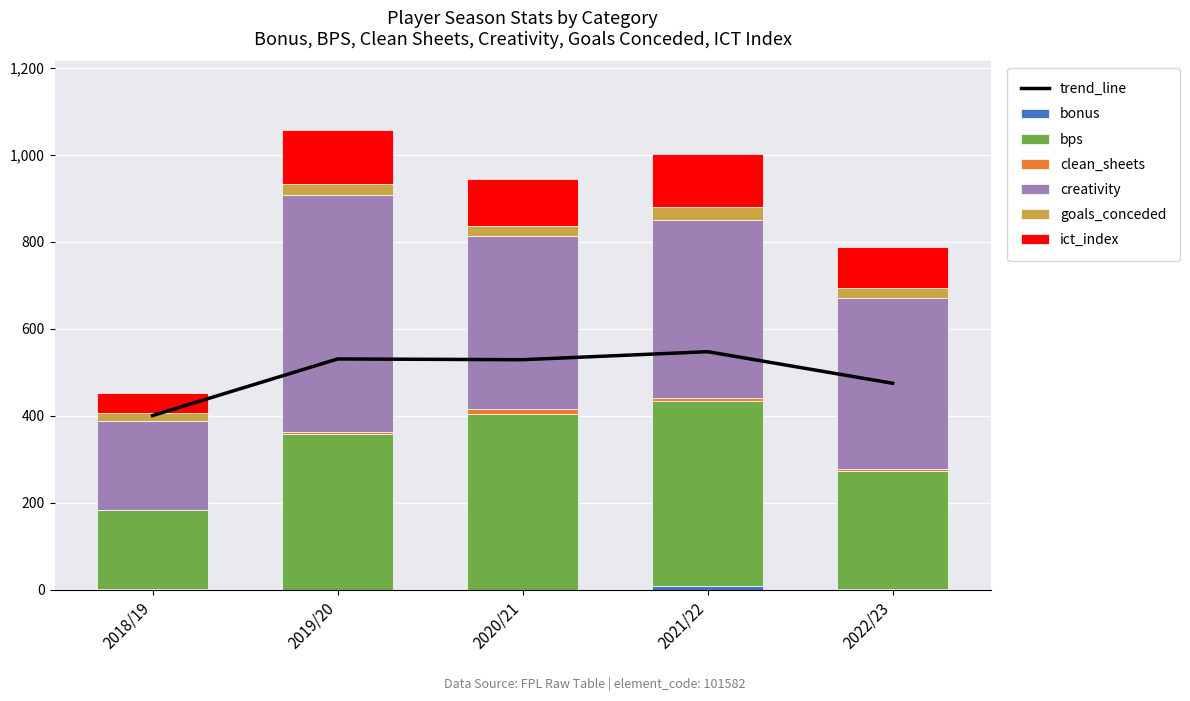

Which has a higher value, 2018/19 or 2022/23?

2018/19